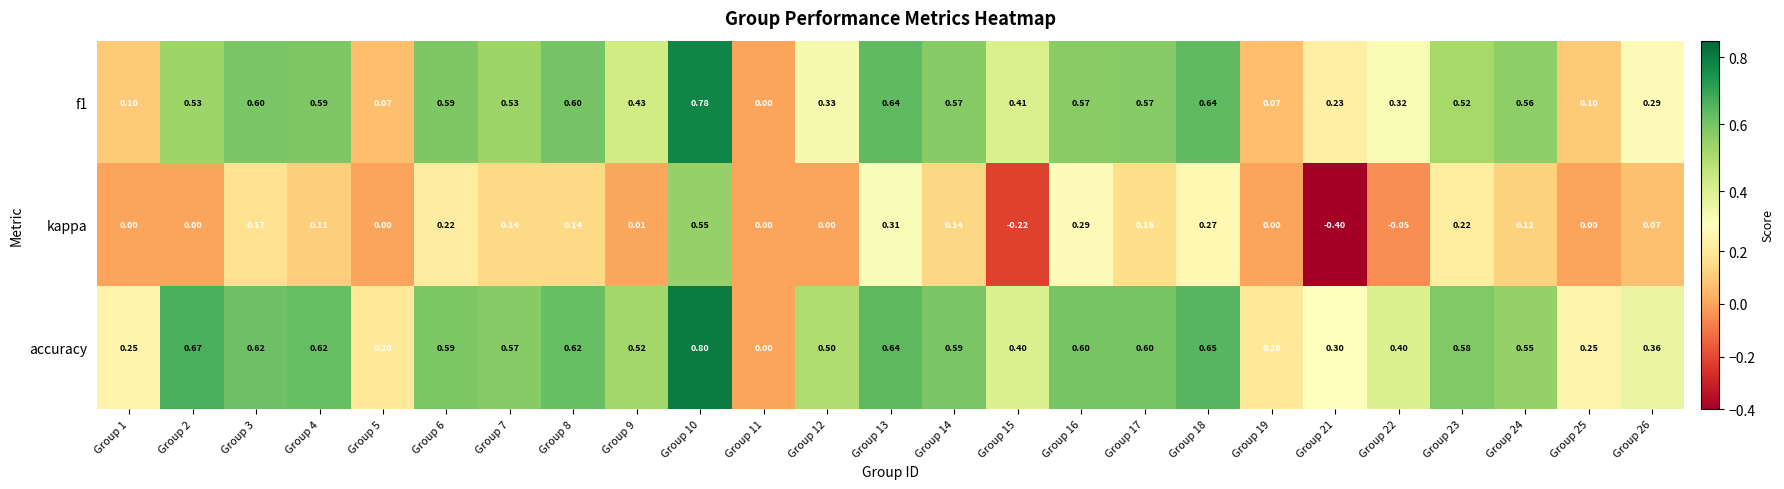

At which category is the sum across all series the highest?

Group 10